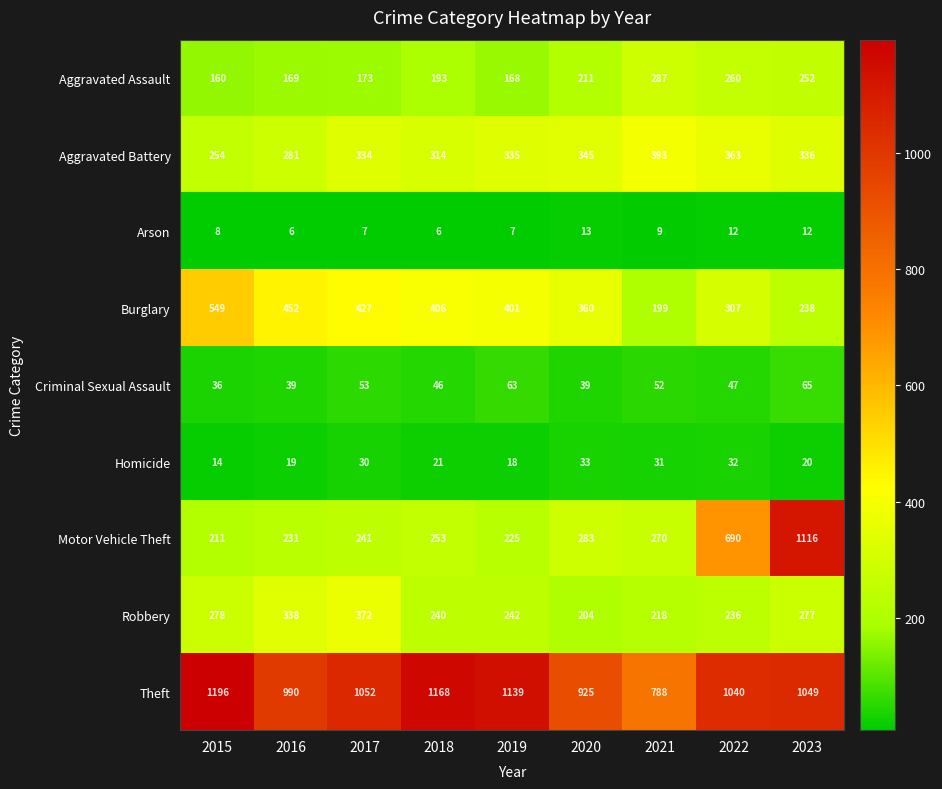

Rank the categories by Motor Vehicle Theft value from lowest to highest.

2015, 2019, 2016, 2017, 2018, 2021, 2020, 2022, 2023